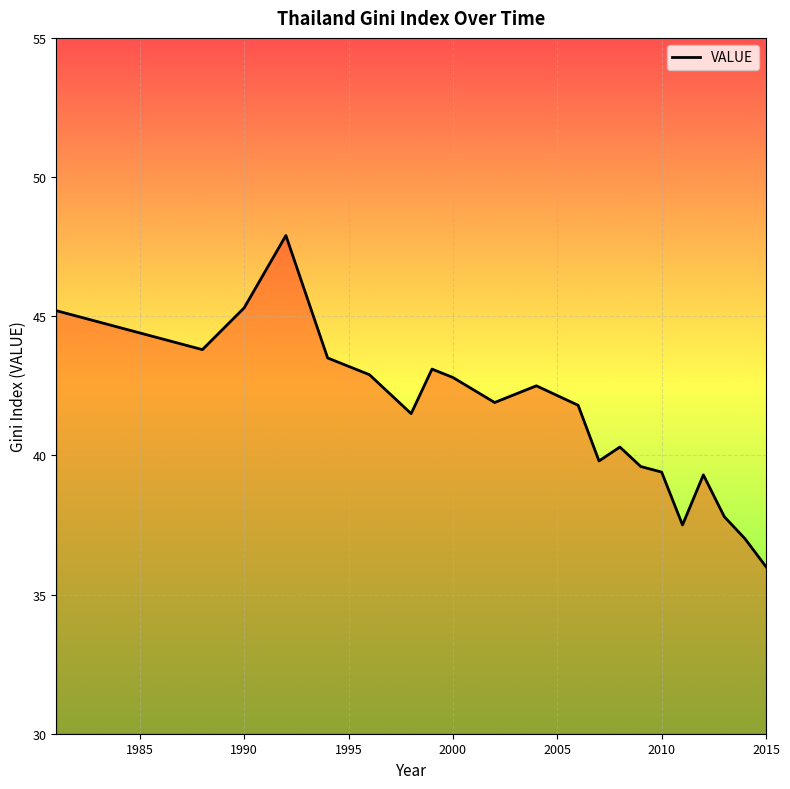

How many categories are shown in the chart?

21